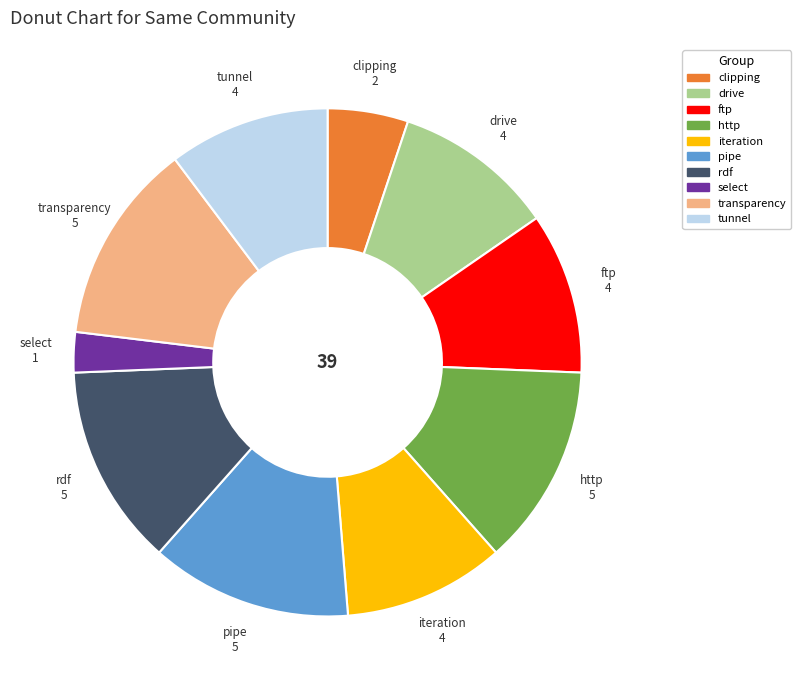

Does any single category account for the majority?

No